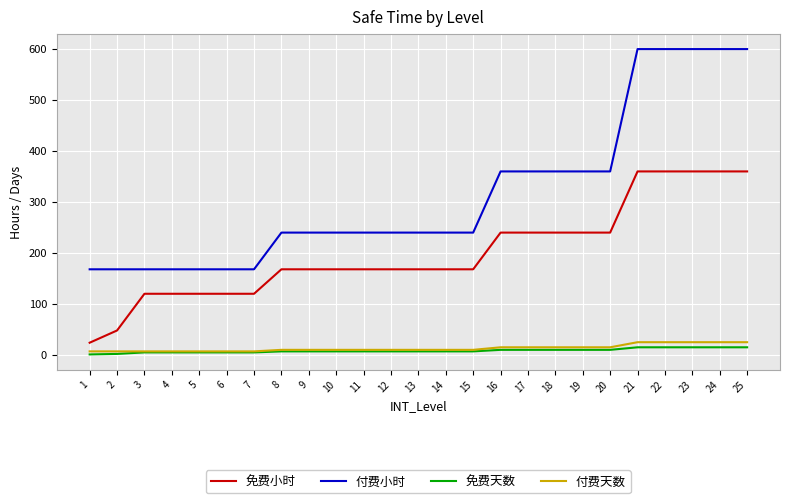

Which series has the largest range (max minus min)?

付费小时